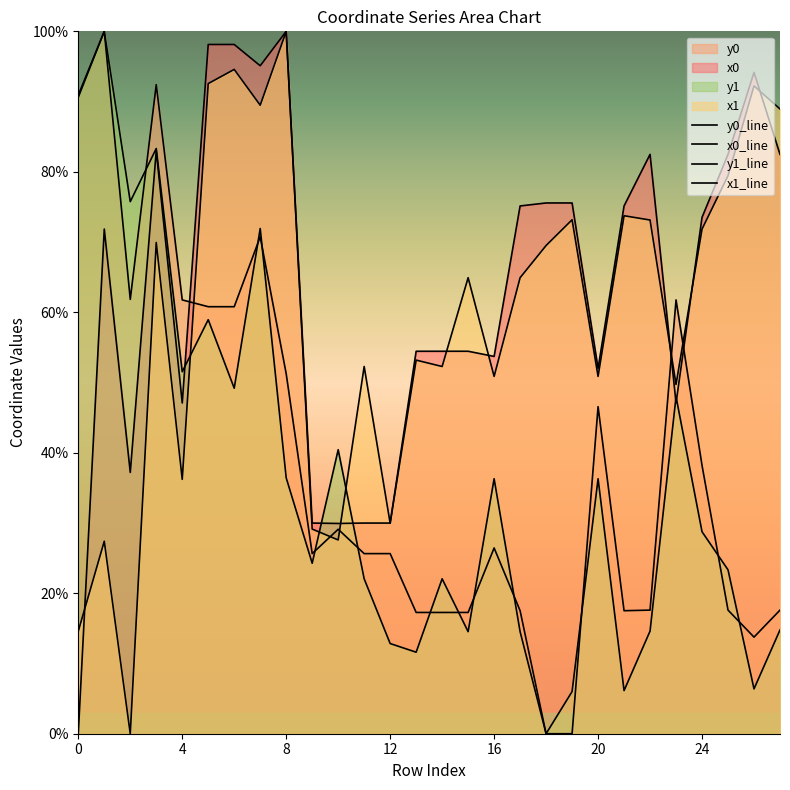

What is the label of the 24th point from the left?

23